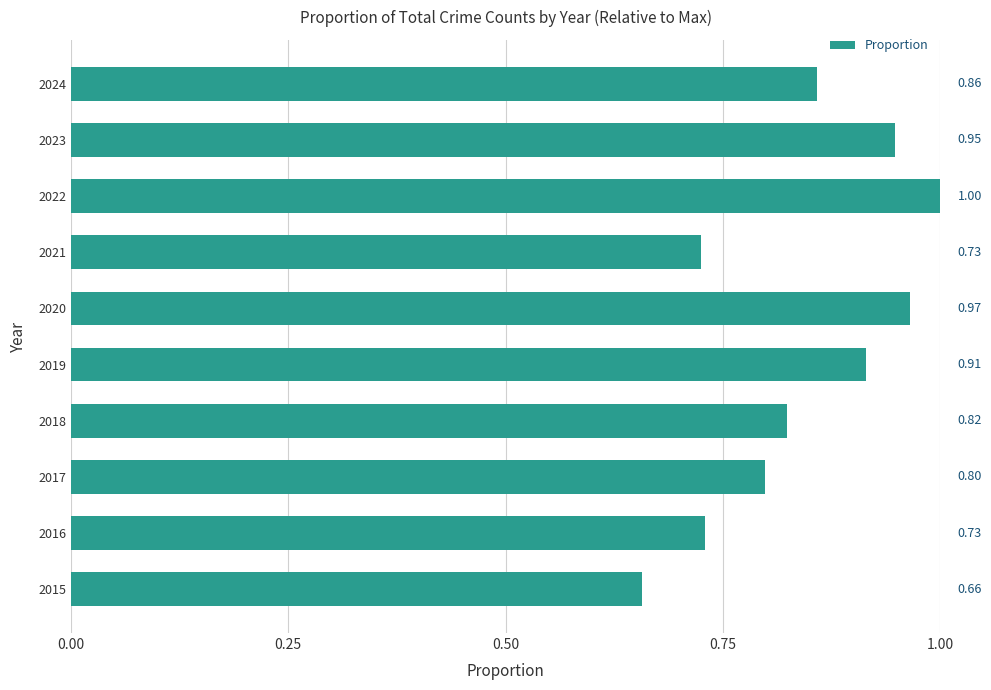

What is the change in value from 2019 to 2022?

+0.1